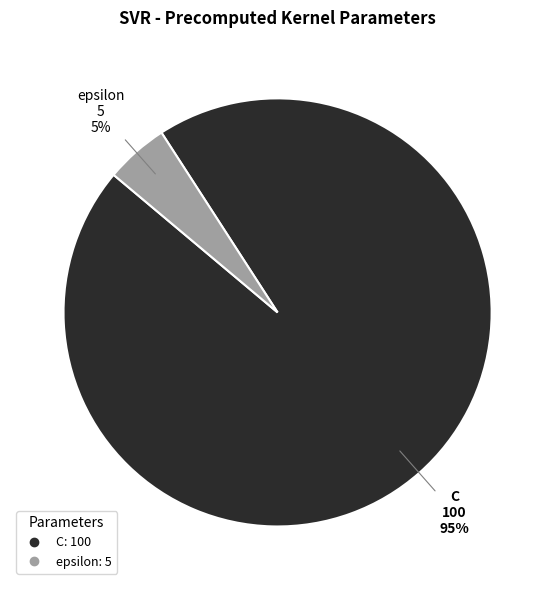

Combined, do epsilon and C account for over 50%?

Yes